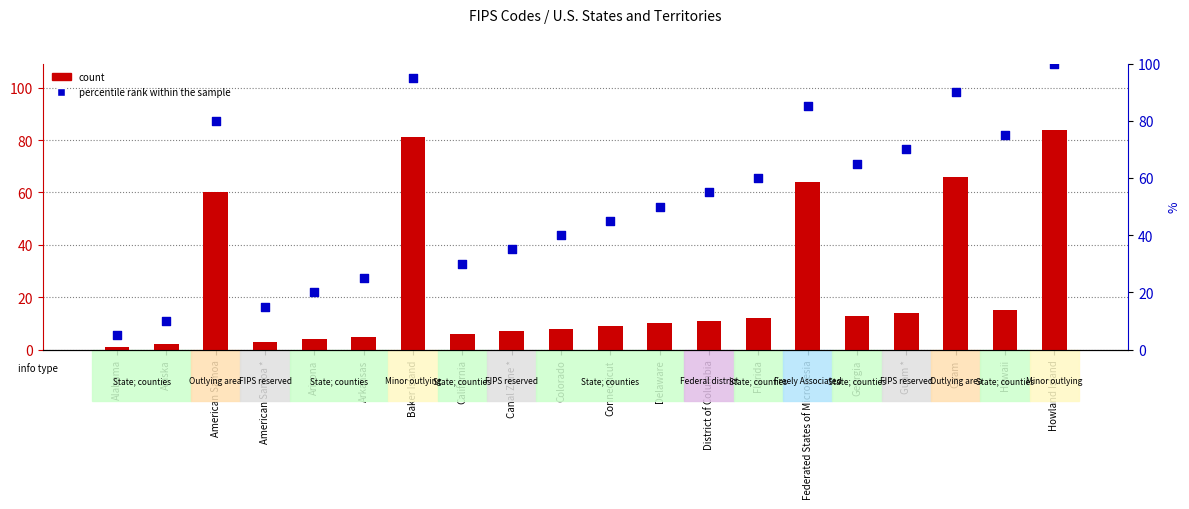

Is the value of percentile rank within the sample at Alaska greater than the value of count at American Samoa *?

Yes